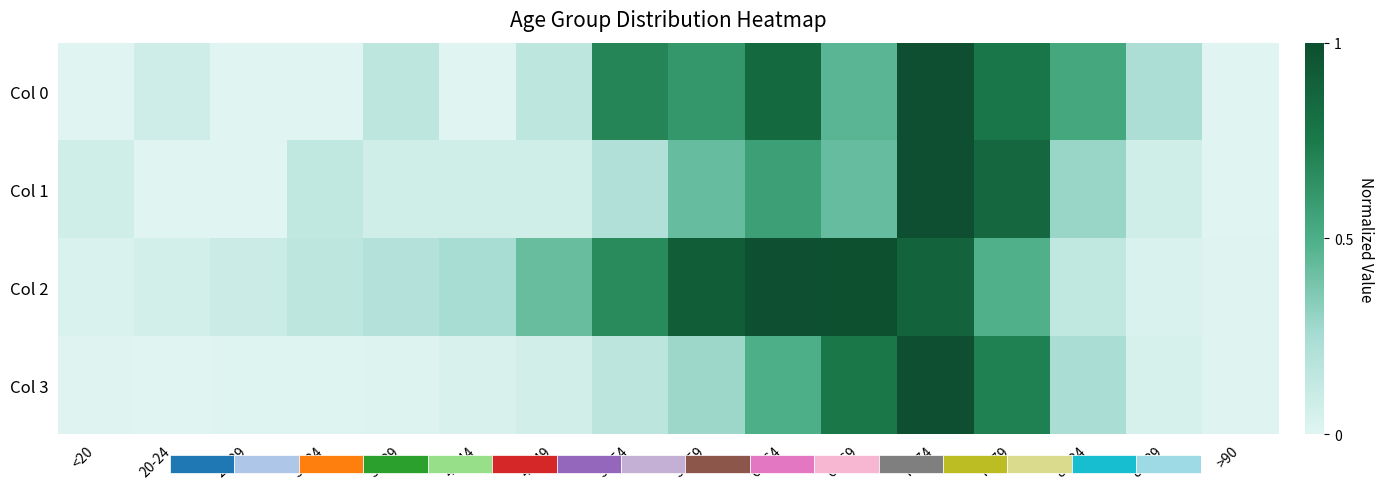

Reading left to right, list all the values displayed in this chart.

Col 0: <20=0.0	20-24=0.1	25-29=0.0	30-34=0.0	35-39=0.2	40-44=0.0	45-49=0.2	50-54=0.7	55-59=0.6	60-64=0.8	65-69=0.5	70-74=1.0	75-79=0.8	80-84=0.5	85-89=0.2	>90=0.0
Col 1: <20=0.1	20-24=0.0	25-29=0.0	30-34=0.1	35-39=0.1	40-44=0.1	45-49=0.1	50-54=0.2	55-59=0.4	60-64=0.6	65-69=0.4	70-74=1.0	75-79=0.9	80-84=0.3	85-89=0.1	>90=0.0
Col 2: <20=0.0	20-24=0.1	25-29=0.1	30-34=0.2	35-39=0.2	40-44=0.2	45-49=0.4	50-54=0.7	55-59=0.9	60-64=1.0	65-69=1.0	70-74=0.9	75-79=0.5	80-84=0.1	85-89=0.0	>90=0.0
Col 3: <20=0.0	20-24=0.0	25-29=0.0	30-34=0.0	35-39=0.0	40-44=0.0	45-49=0.1	50-54=0.2	55-59=0.3	60-64=0.5	65-69=0.8	70-74=1.0	75-79=0.7	80-84=0.2	85-89=0.0	>90=0.0